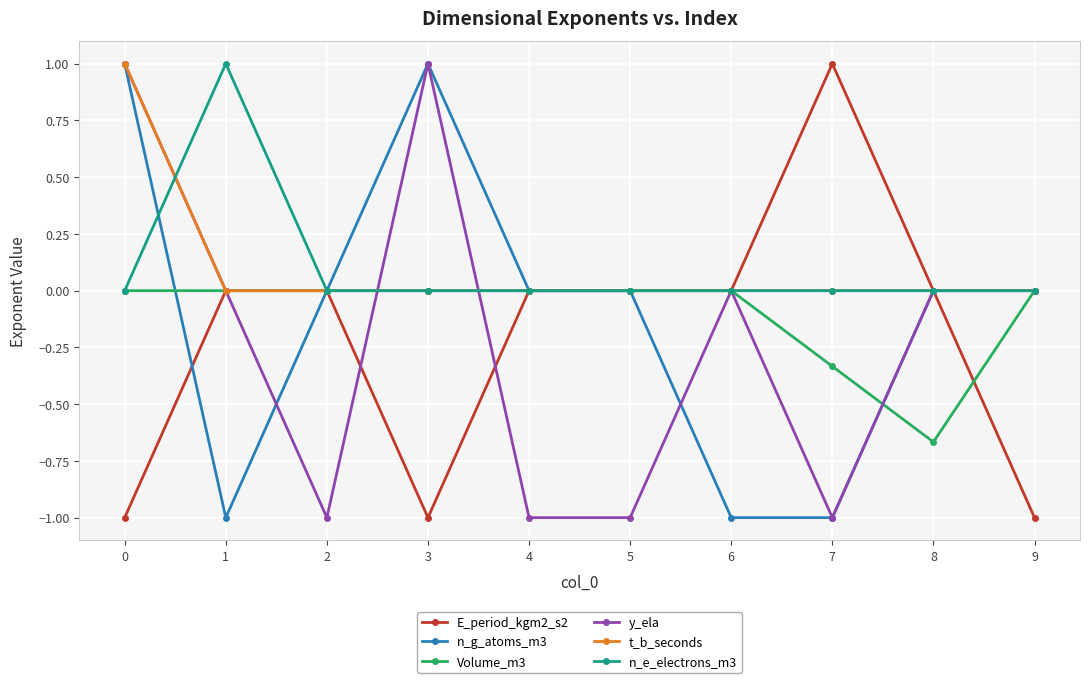

What is the spread (max minus min) of values at 6?

1.0